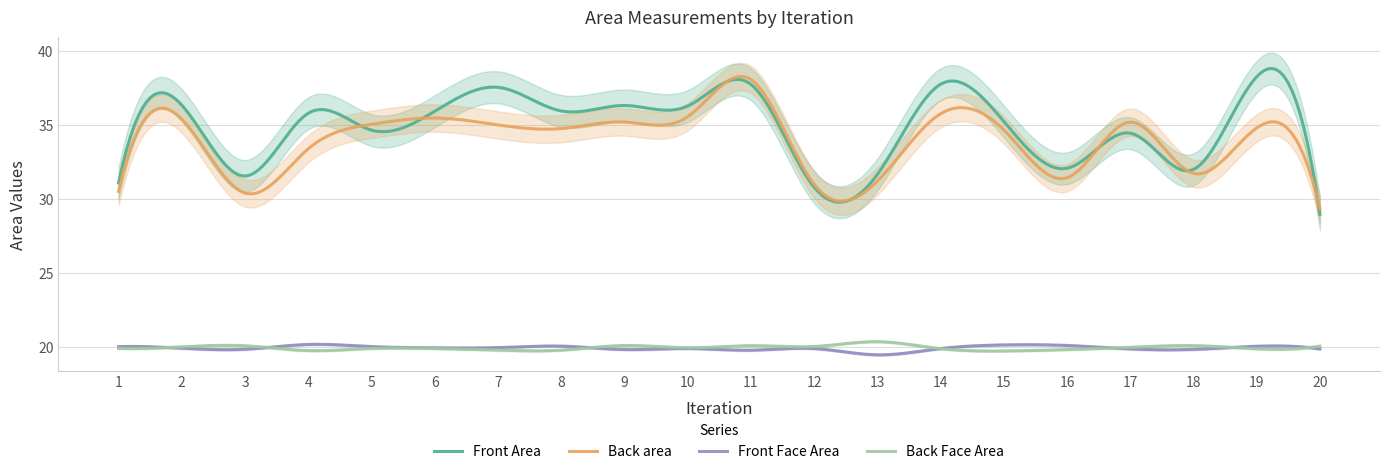

The value of Front Area at 7 is 18.5. True or false?

False